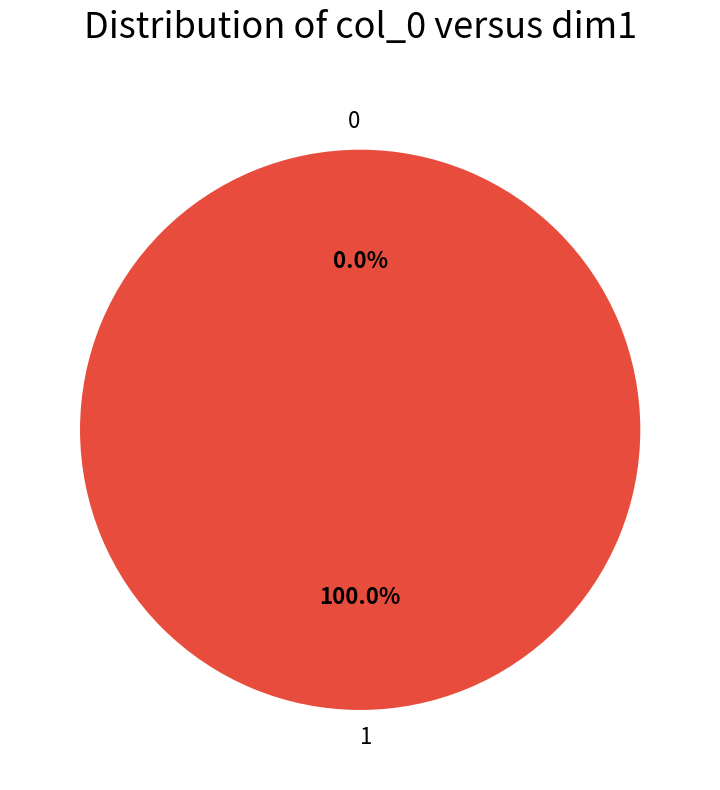

Is it true that 1 is 99% of the pie?

False